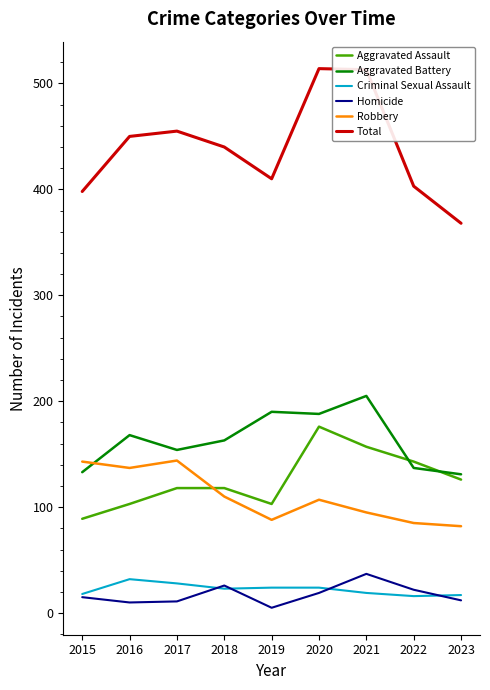

What is the difference between the highest and lowest values at 2015?

383